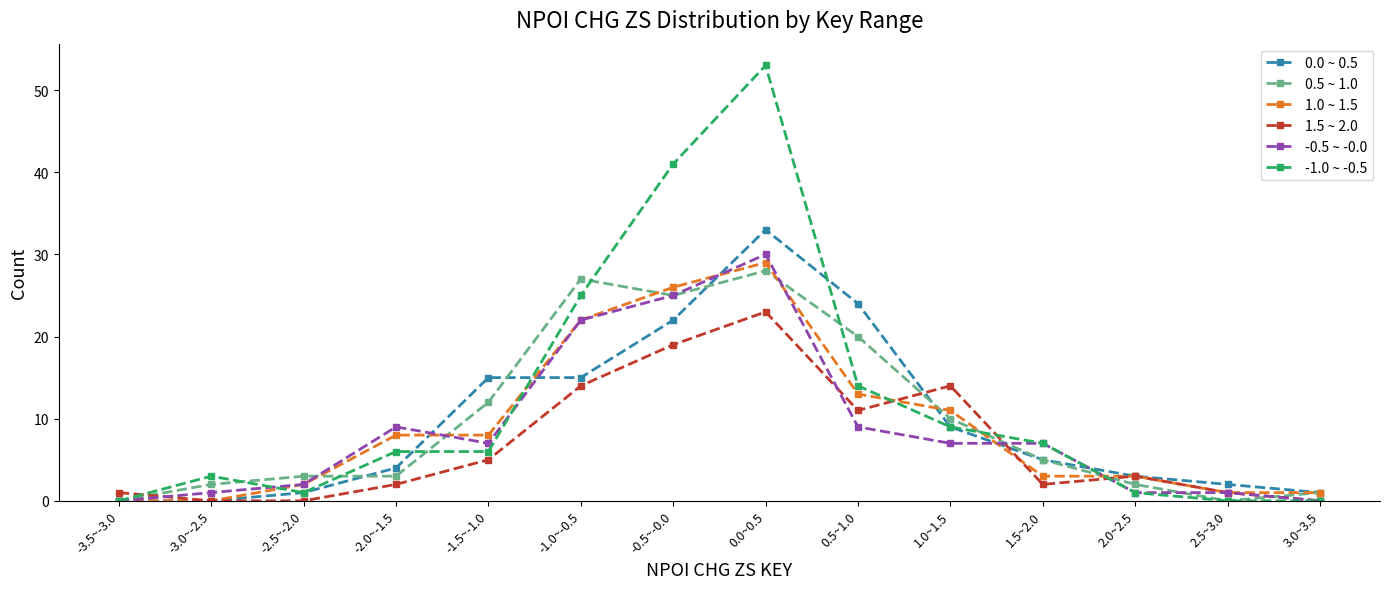

Does the chart display data point markers on the line(s)?

Yes